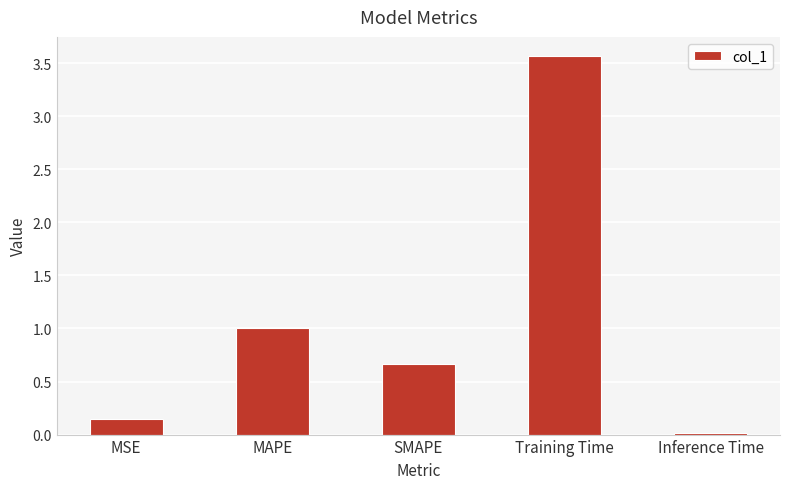

What is the label of the 3rd bar from the left?

SMAPE